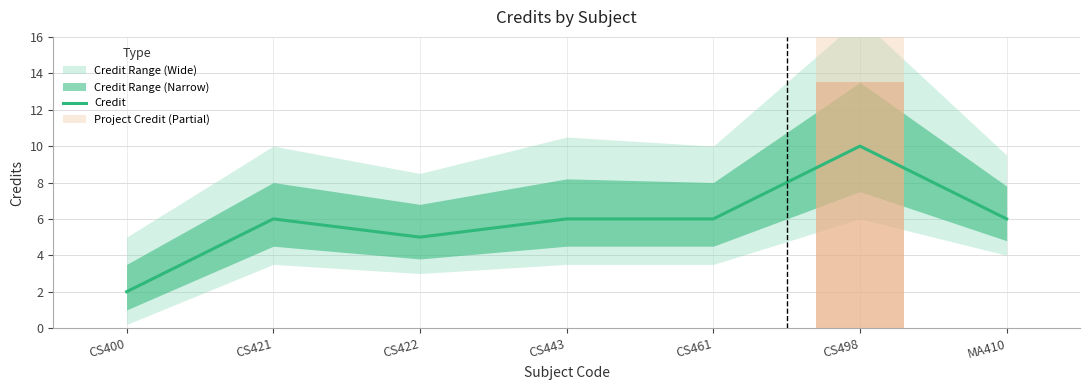

List the labels in order of value, smallest first.

CS400, CS422, CS421, CS443, CS461, MA410, CS498